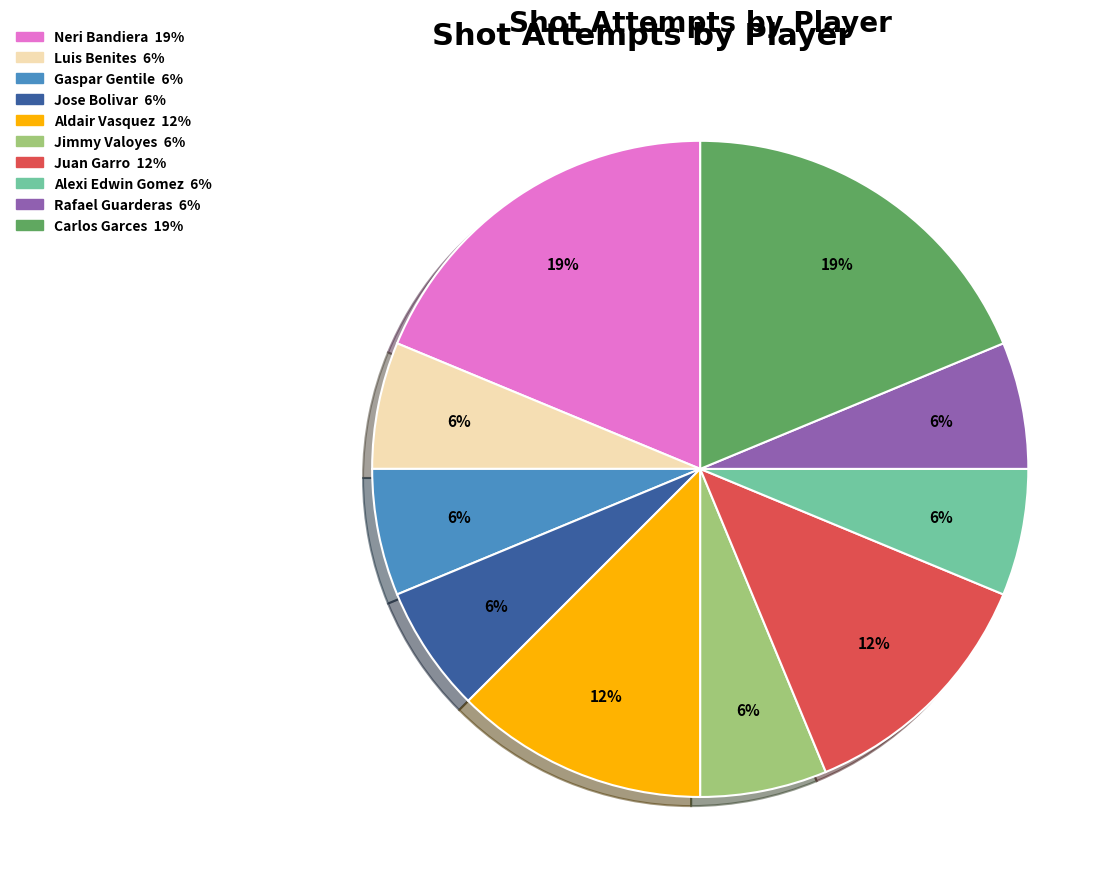

True or false: Jose Bolivar accounts for 6% of the total.

True